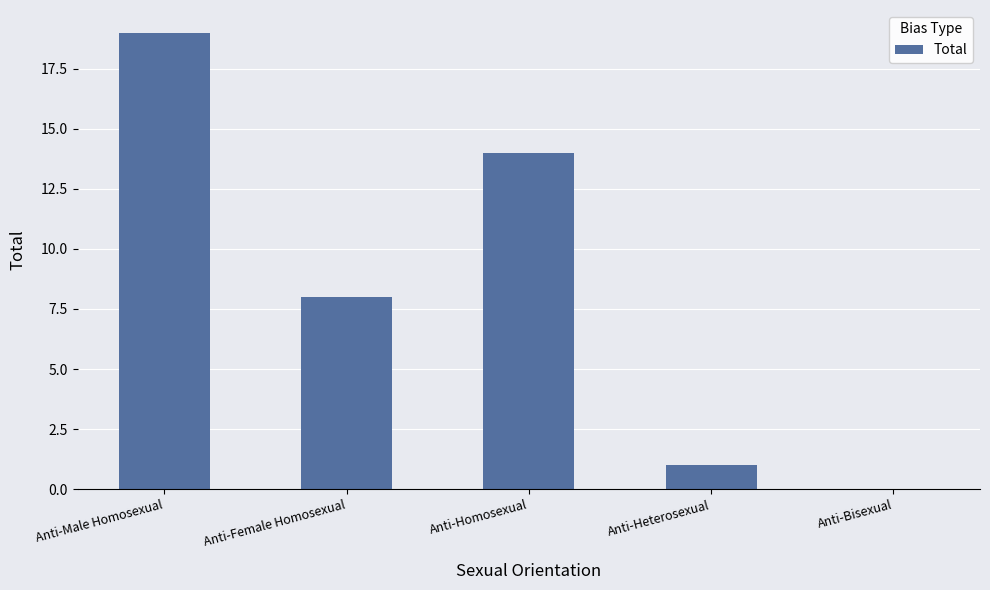

What is the sum of the values at Anti-Female Homosexual and Anti-Heterosexual?

9